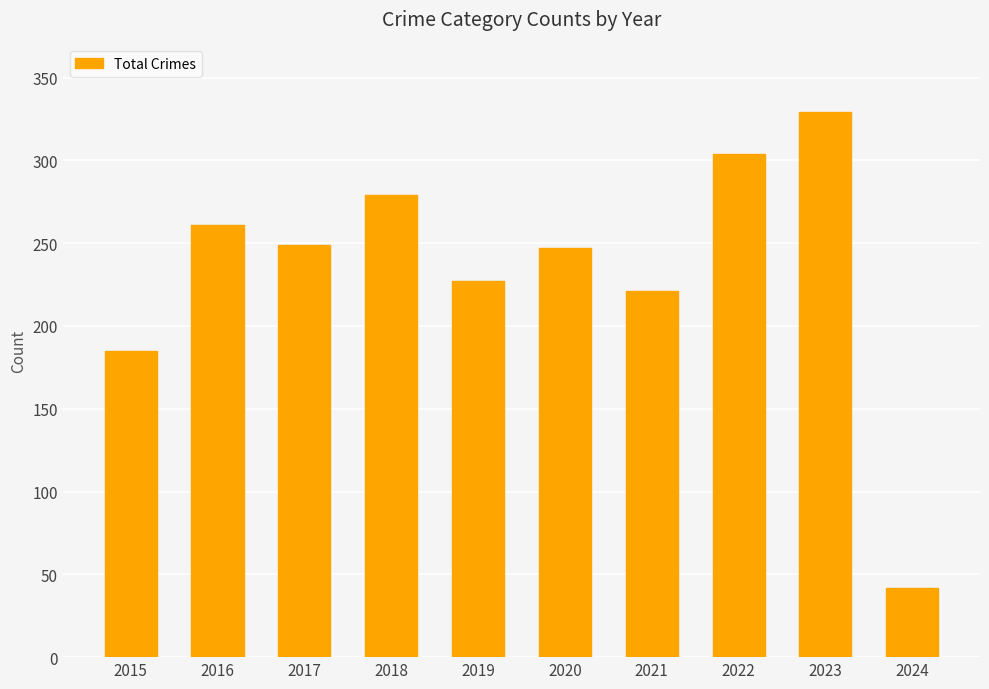

What is the value of the 6th bar from the left?

247